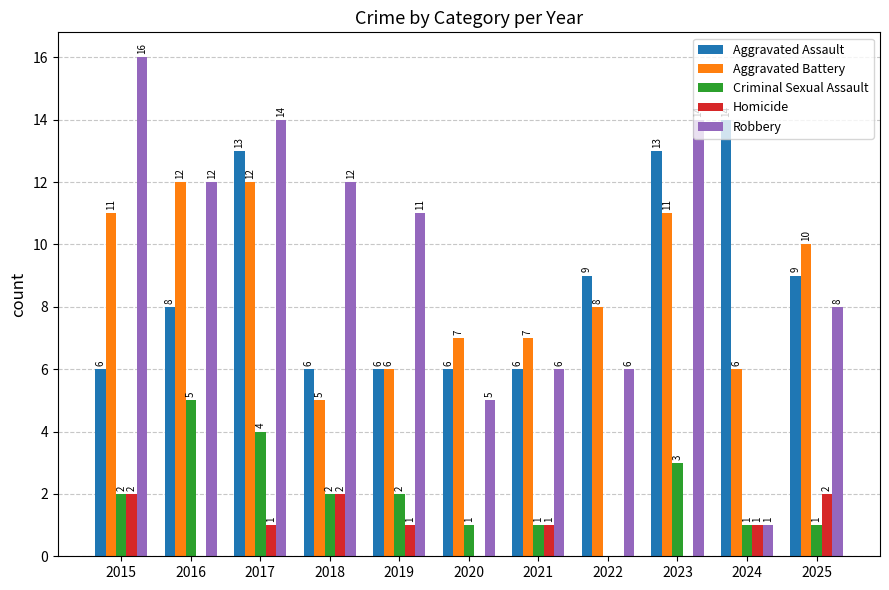

The Homicide series shows 0 at 2022. True or false?

True